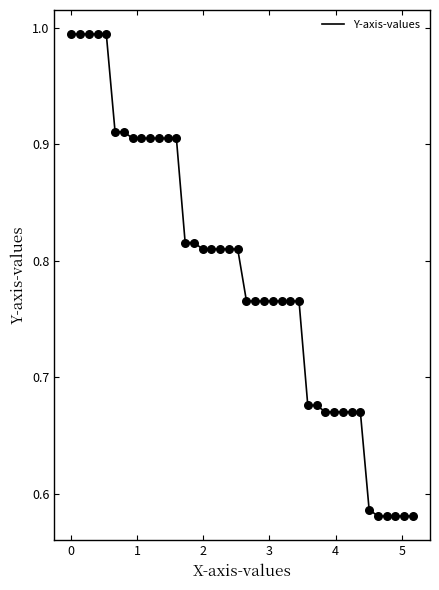

What is the difference between the maximum and minimum values?

0.4